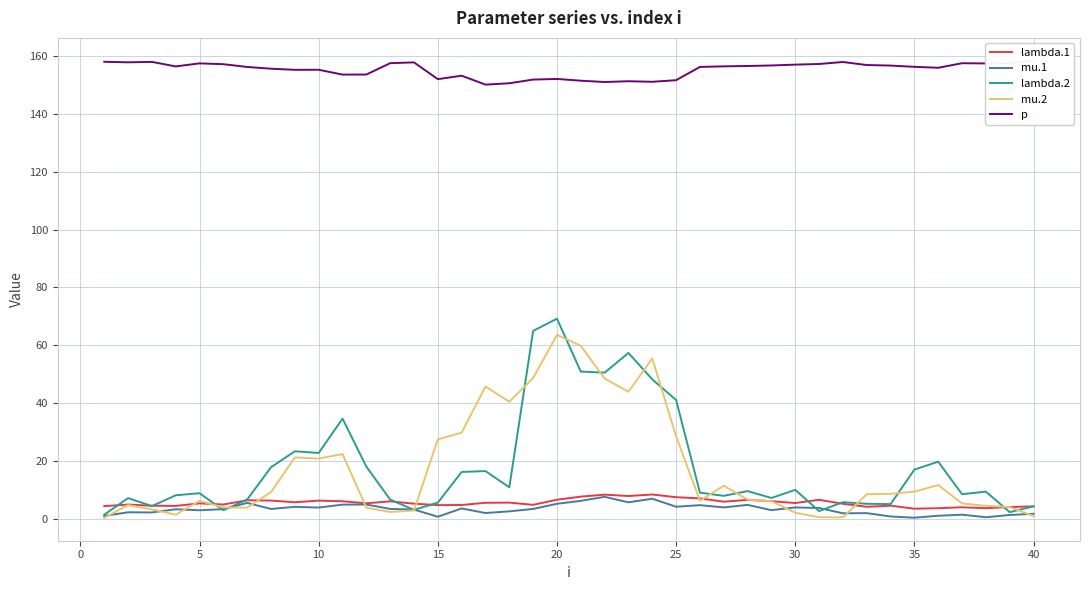

What is the difference between the second highest and second lowest values in the lambda.2 series?

62.7